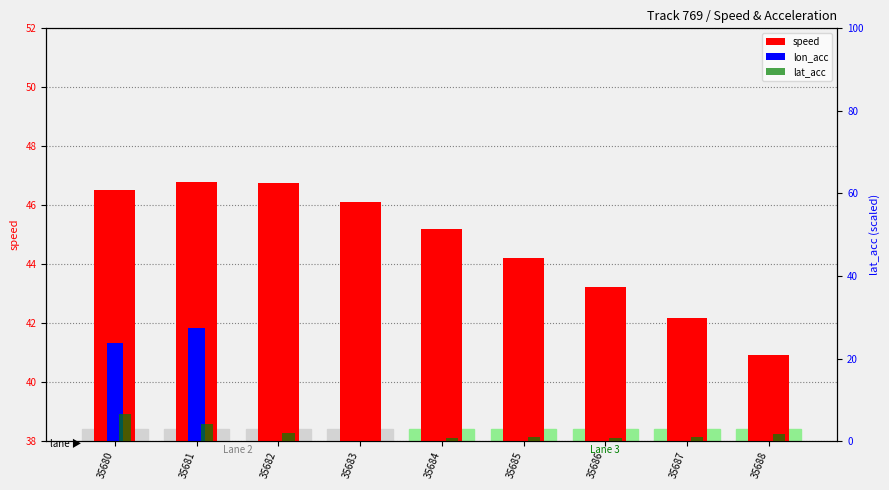

Which has a higher value, 35681 or 35688?

35681